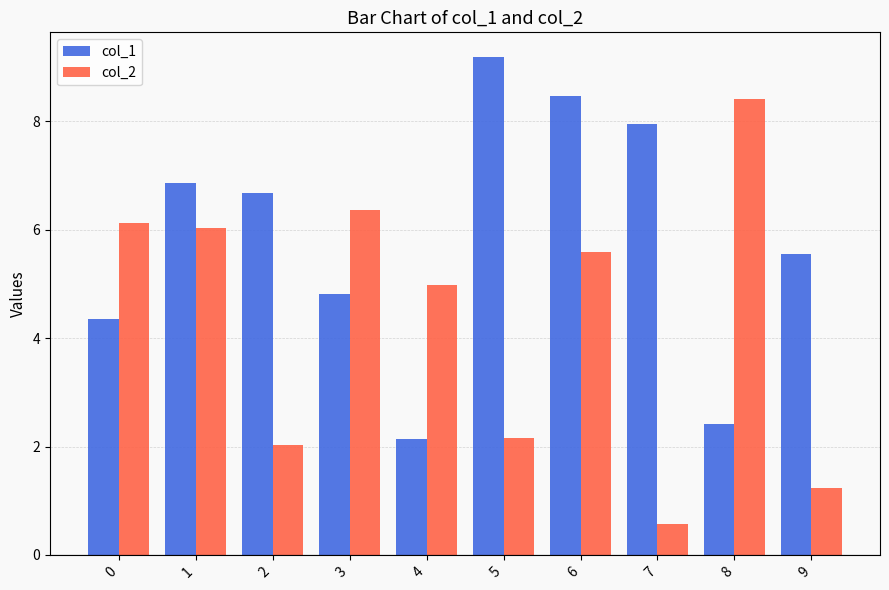

What is the average value of the col_2 series?

4.3